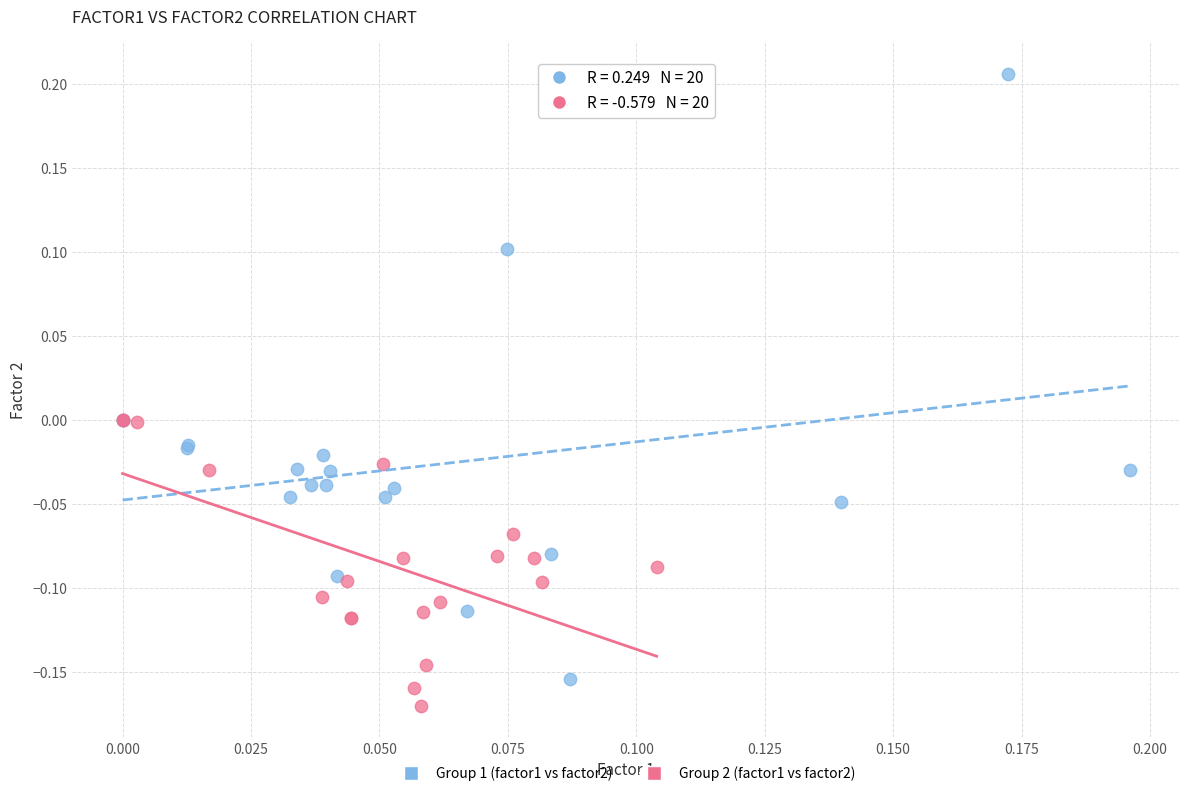

Which series reaches the maximum Y coordinate?

Group 1 (factor1 vs factor2)